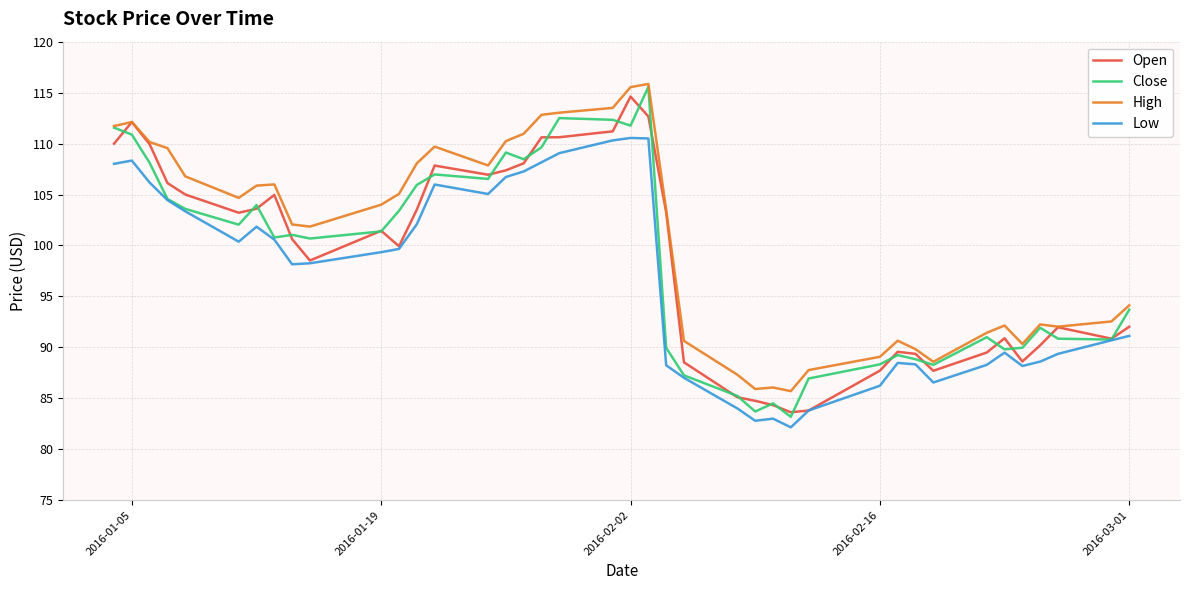

True or false: Low and High intersect in this chart.

False